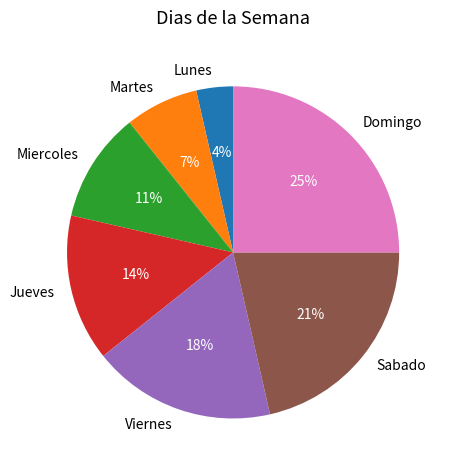

To the nearest percent, what is the difference between the largest and smallest slice percentages?

21%